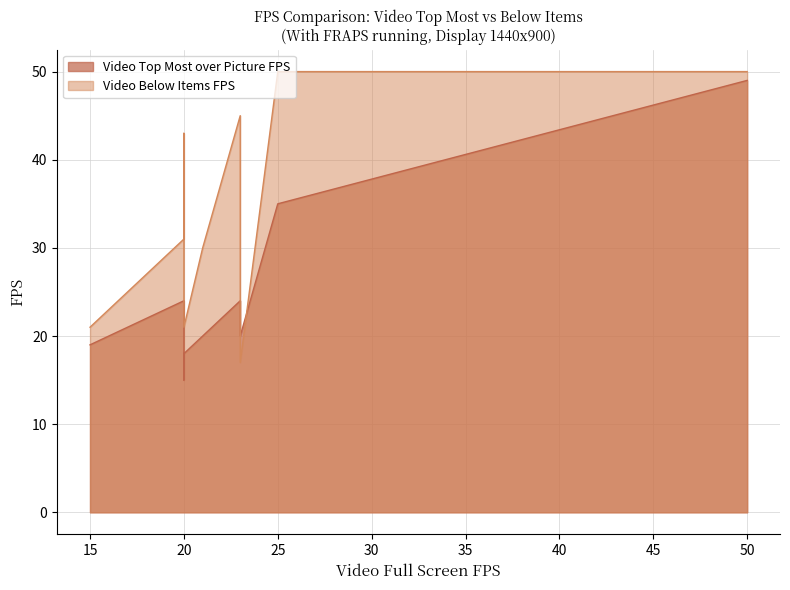

True or false: Video Below Items FPS has more than 0 interior local peaks.

True